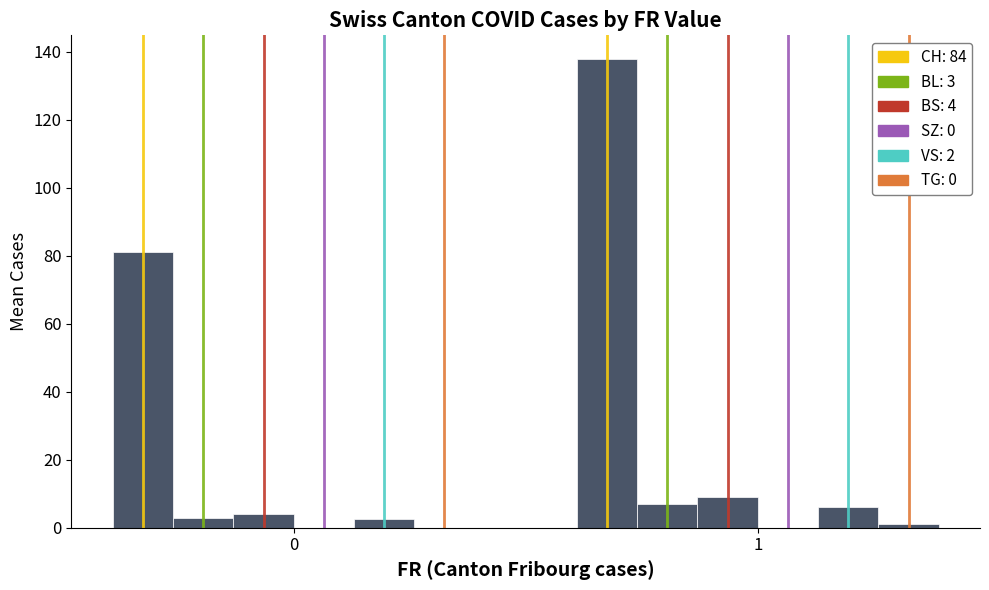

Are the bars grouped side by side (vs. stacked)?

Yes